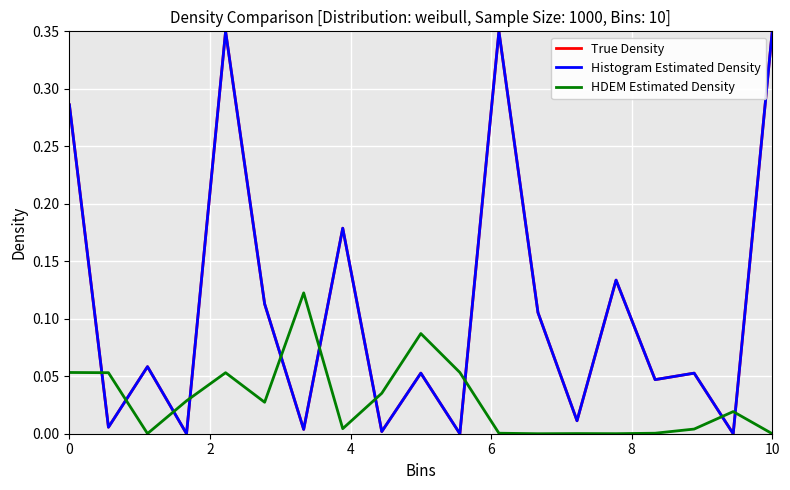

Is this an area chart (filled region under the line)?

No